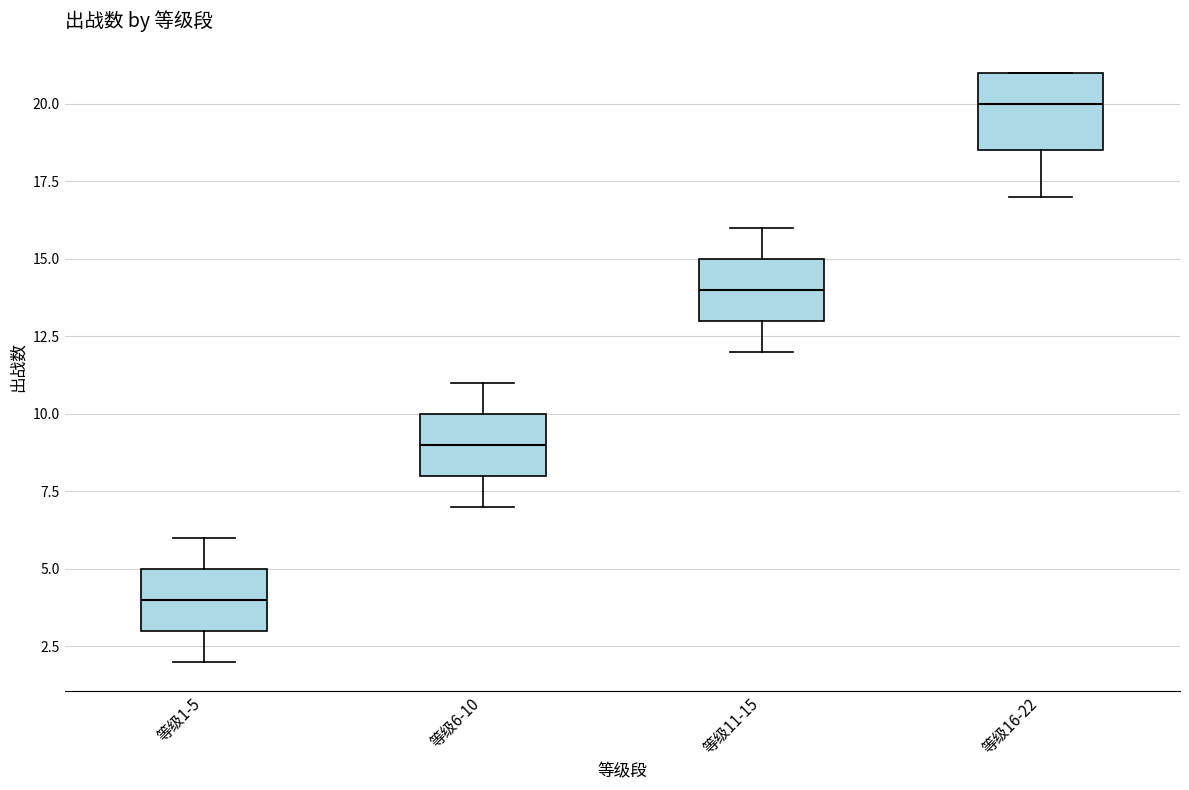

Which box's median line is the lowest?

等级1-5